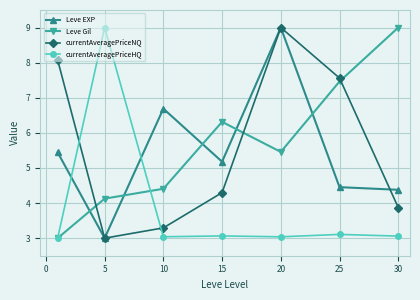

What is the lowest value of the Leve EXP series?

3.0